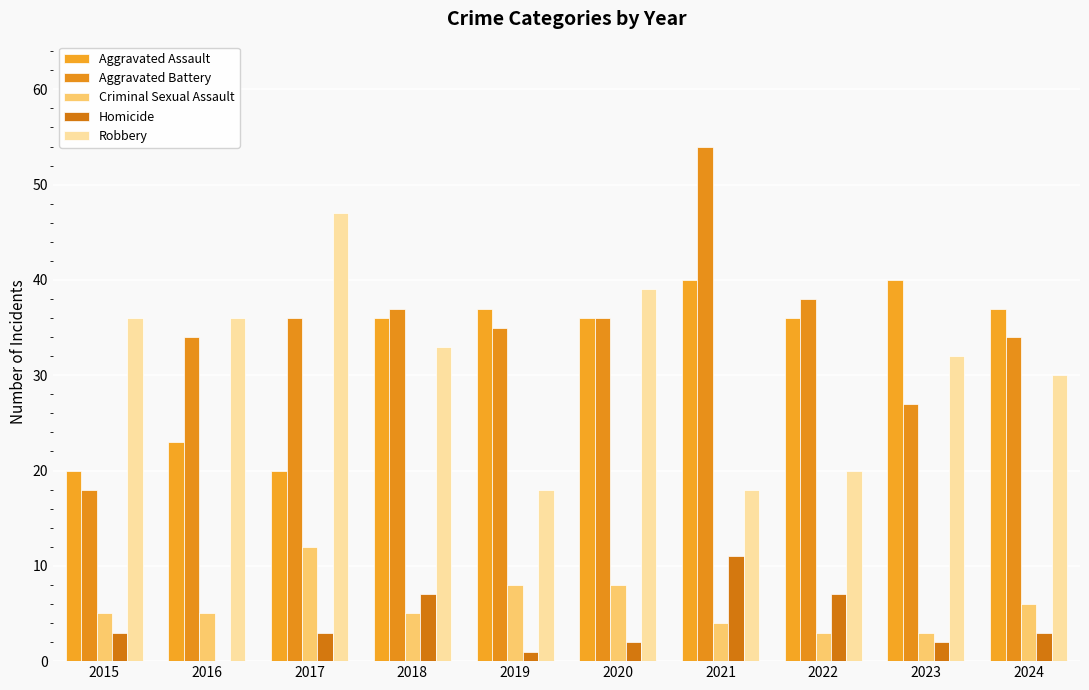

What is the value of the Robbery bar at the 8th from the left?

20